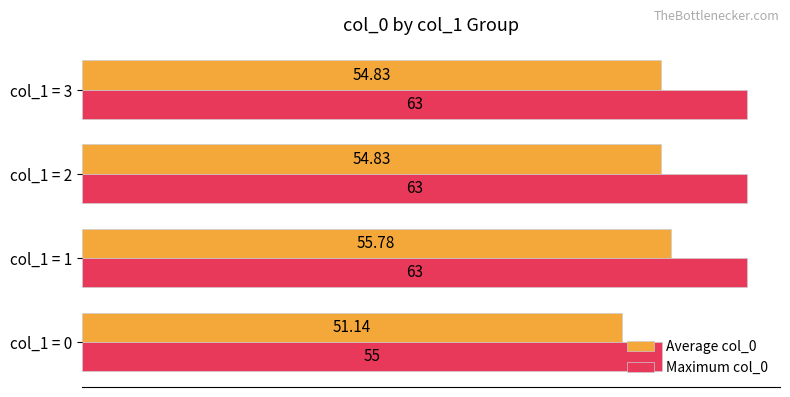

Is the value of Average col_0 at col_1 = 3 greater than the value of Maximum col_0 at col_1 = 1?

No